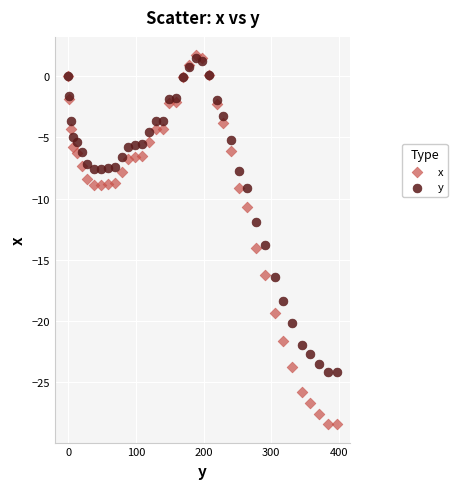

What are all the series names shown in the legend?

x, y